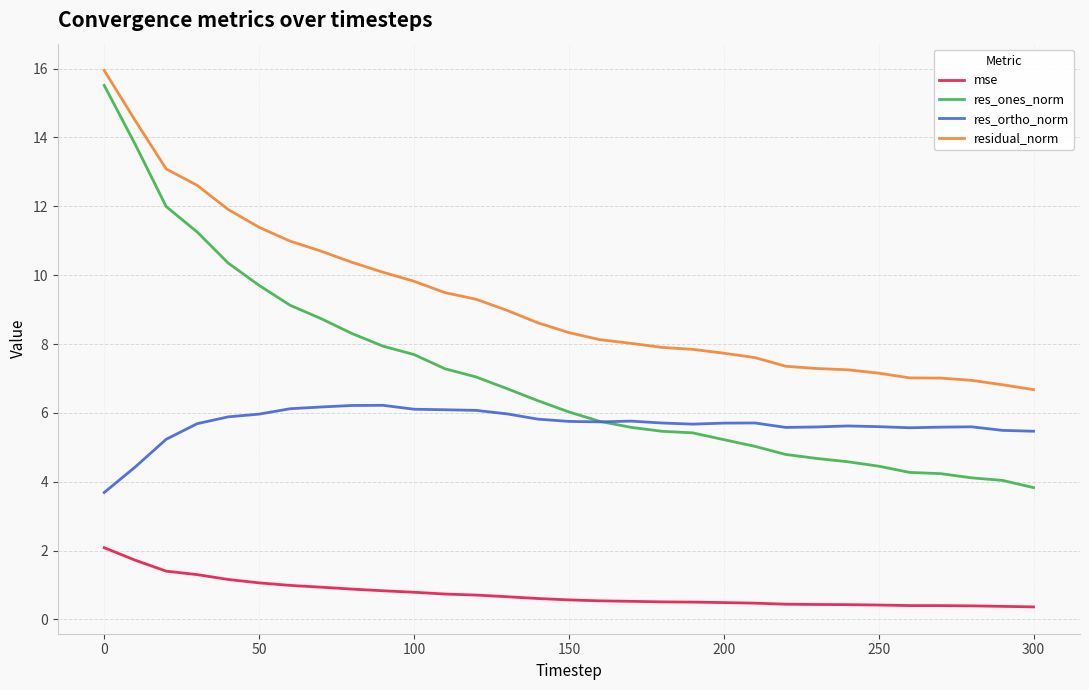

Which series has the widest spread of values?

res_ones_norm